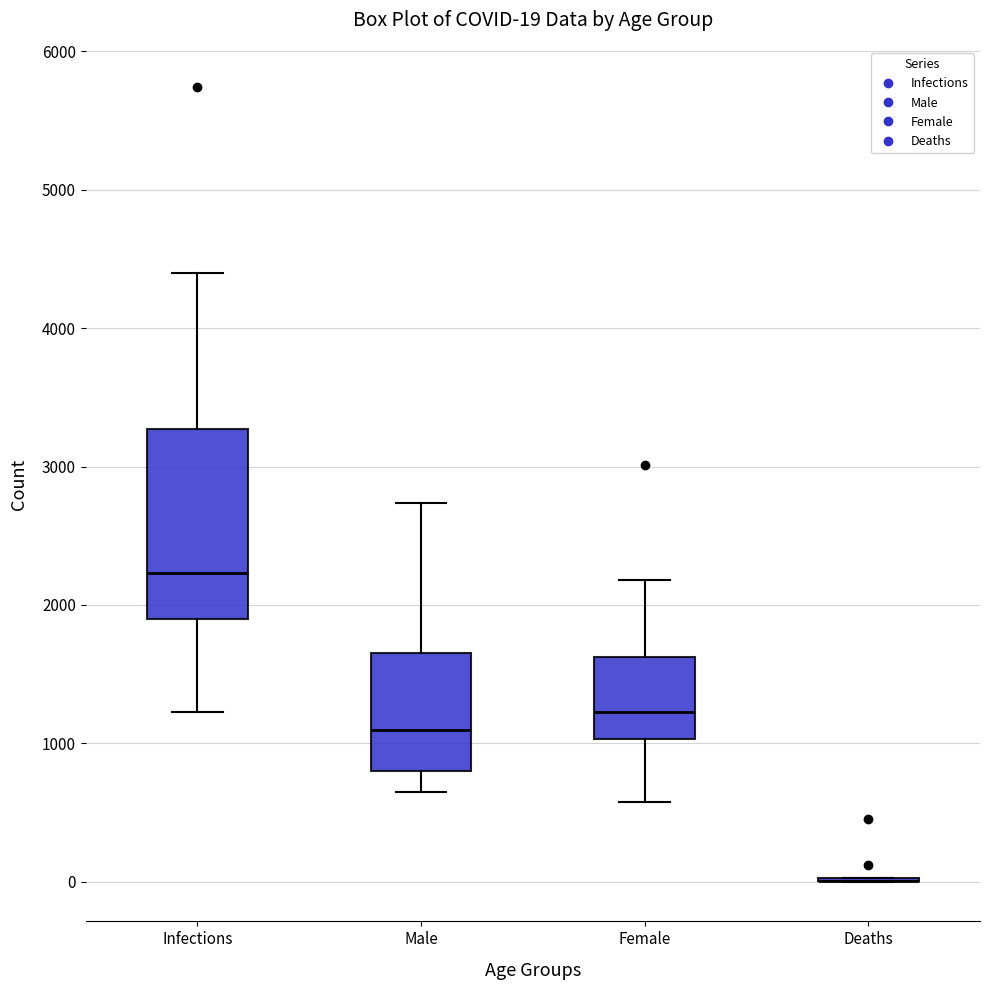

Which box is the tallest, from its lower edge to its upper edge?

Infections